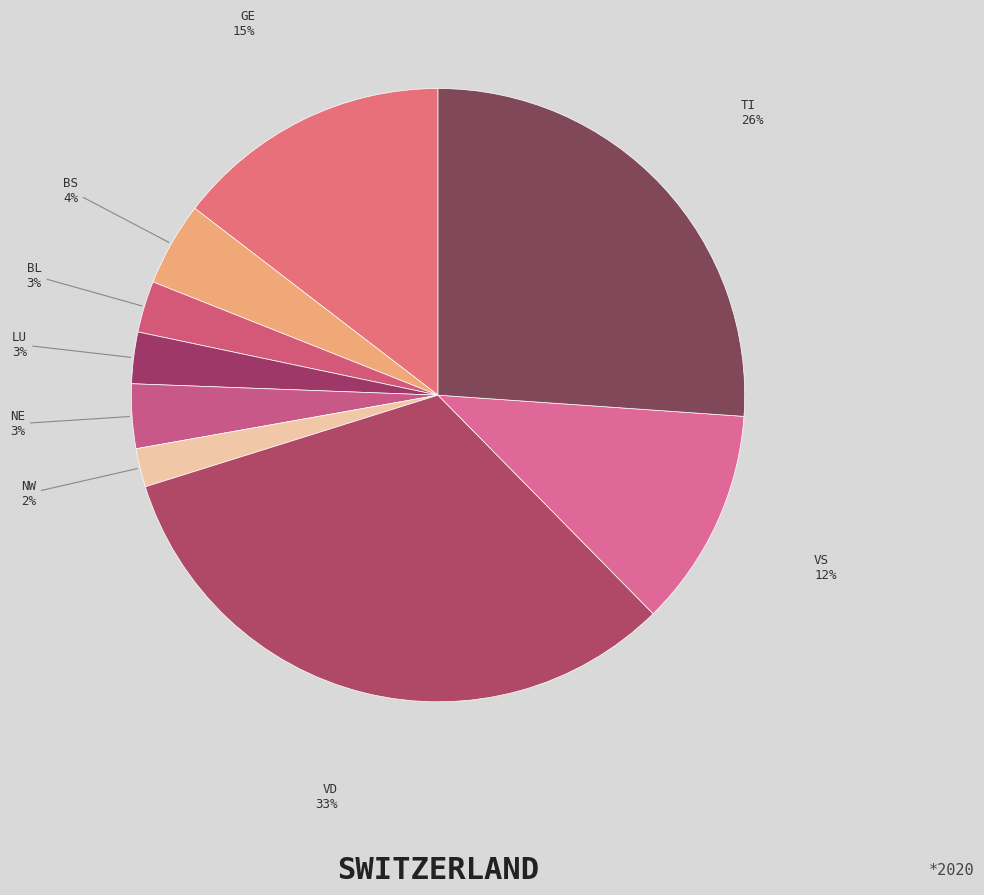

To the nearest percent, what percentage of the pie is VS?

12%